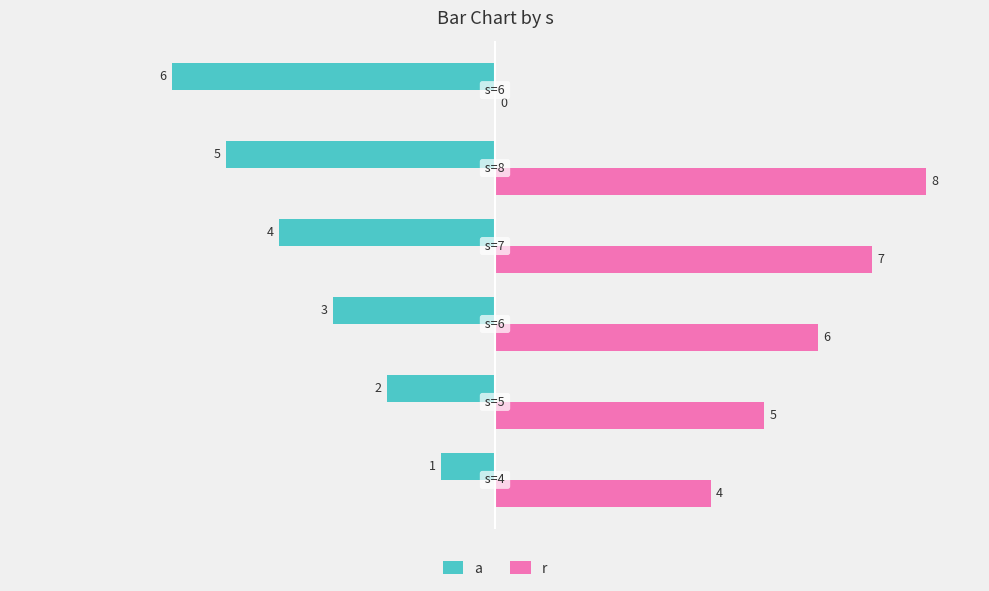

Count the number of data series in this chart.

2